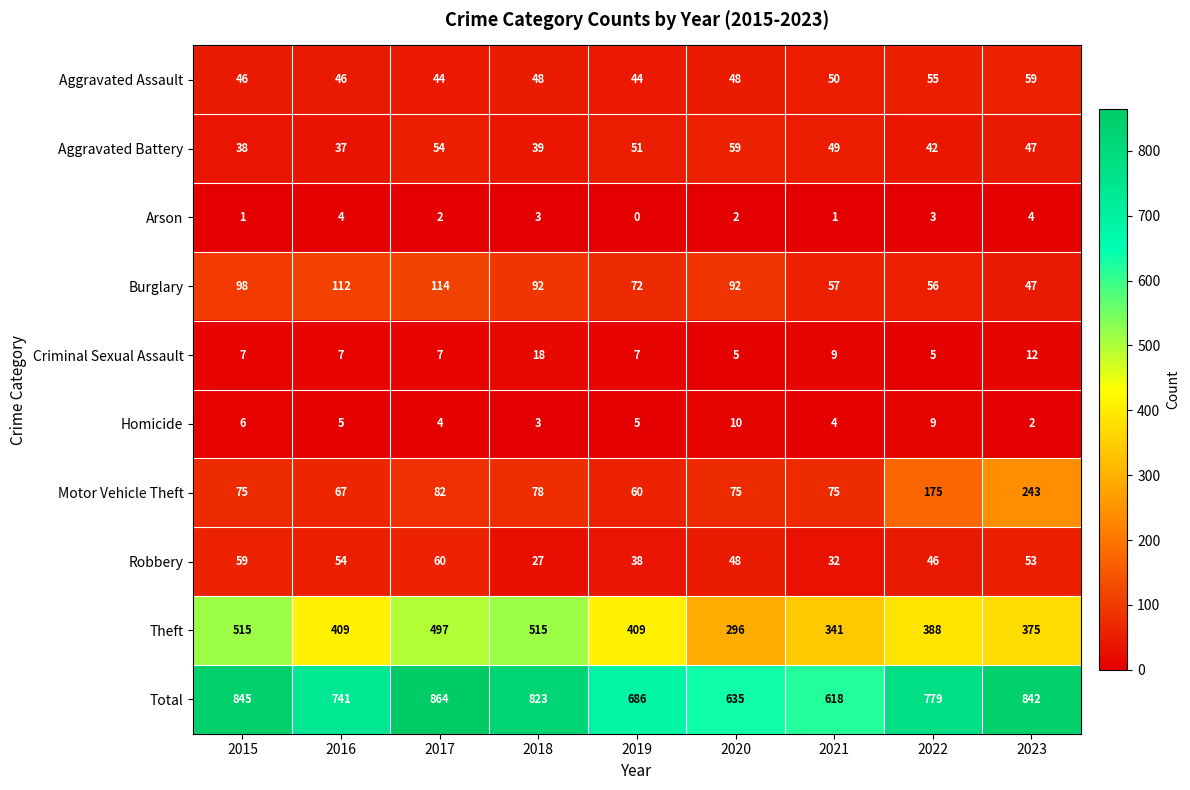

The Homicide series shows 3 at 2016. True or false?

False